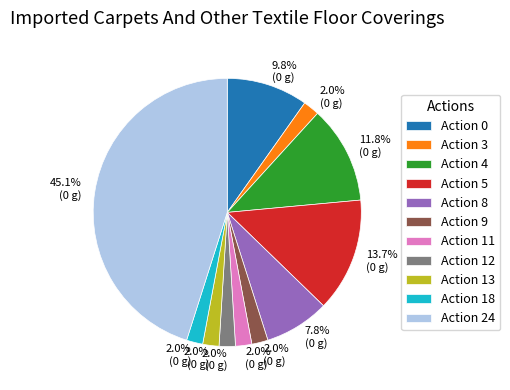

Is the sum of Action 18 and Action 4 greater than half?

No